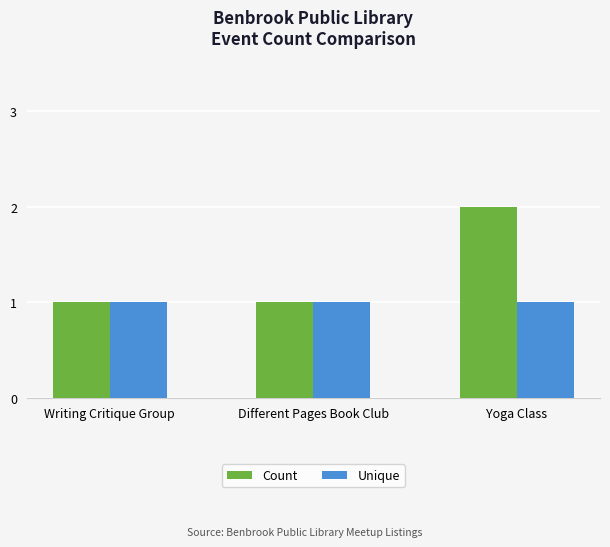

Are the bars grouped side by side (vs. stacked)?

Yes